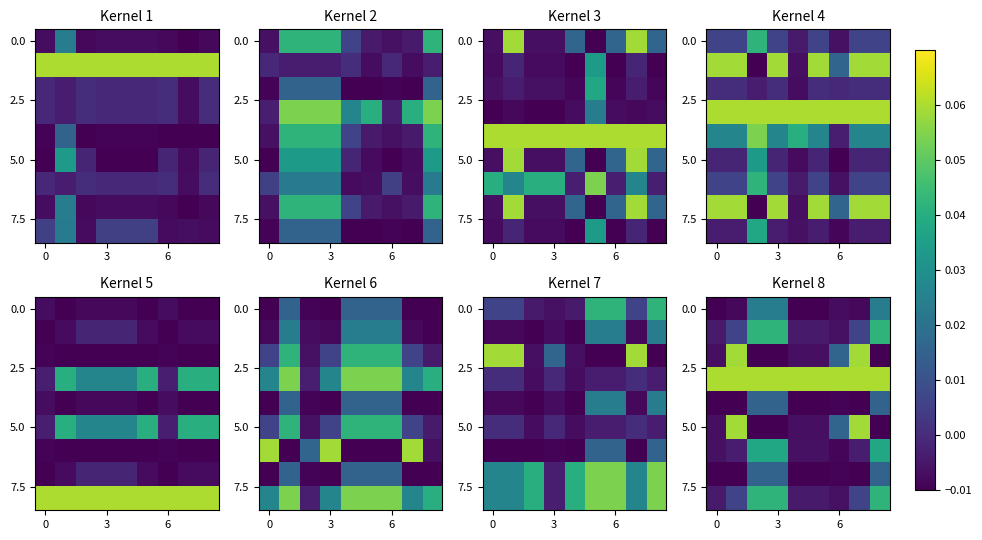

At how many categories does at least one series exceed 0?

9